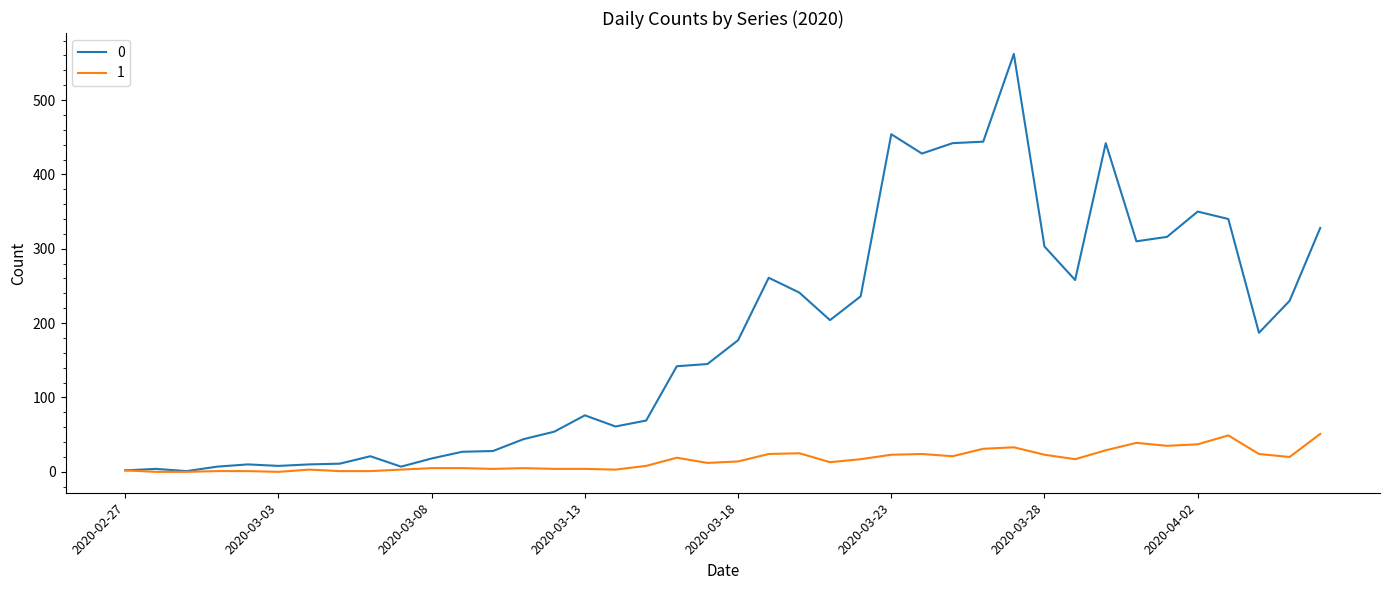

Rank the series by their maximum value, from lowest to highest.

1, 0